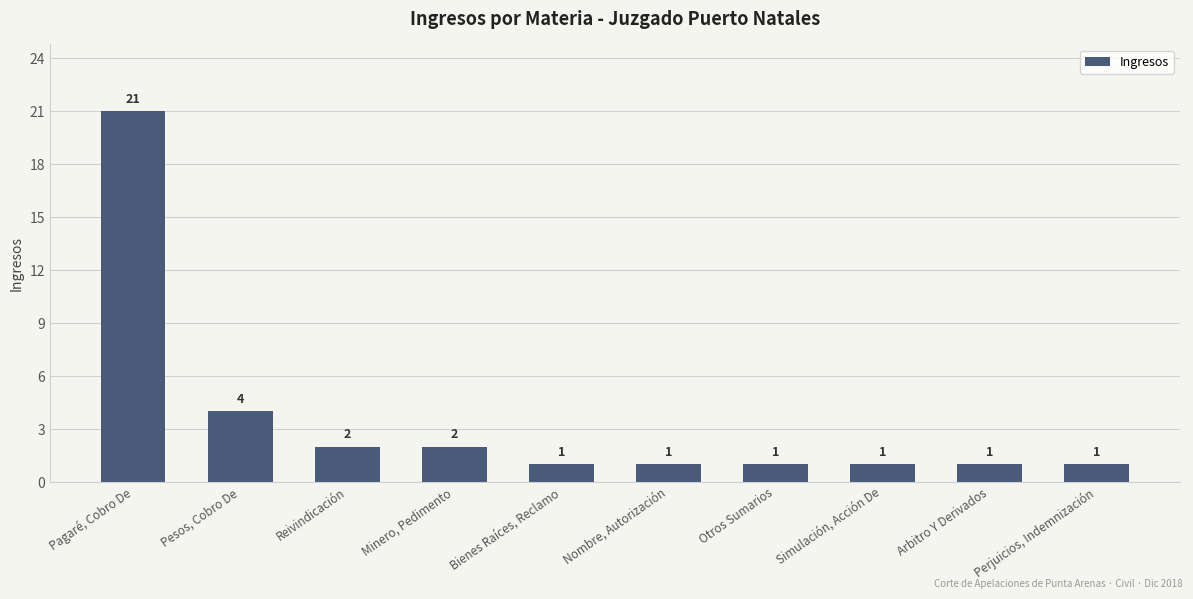

Between Pesos, Cobro De and Nombre, Autorización, which is larger?

Pesos, Cobro De